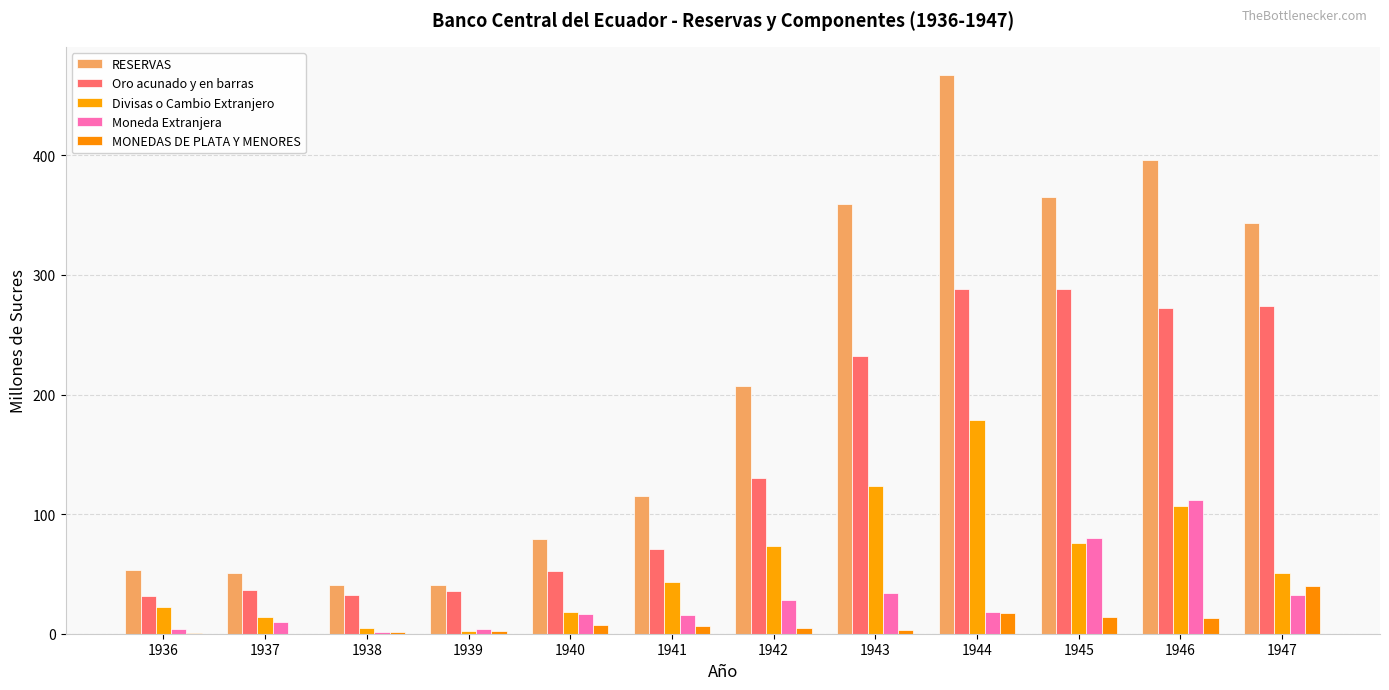

How many groups of bars are there?

12